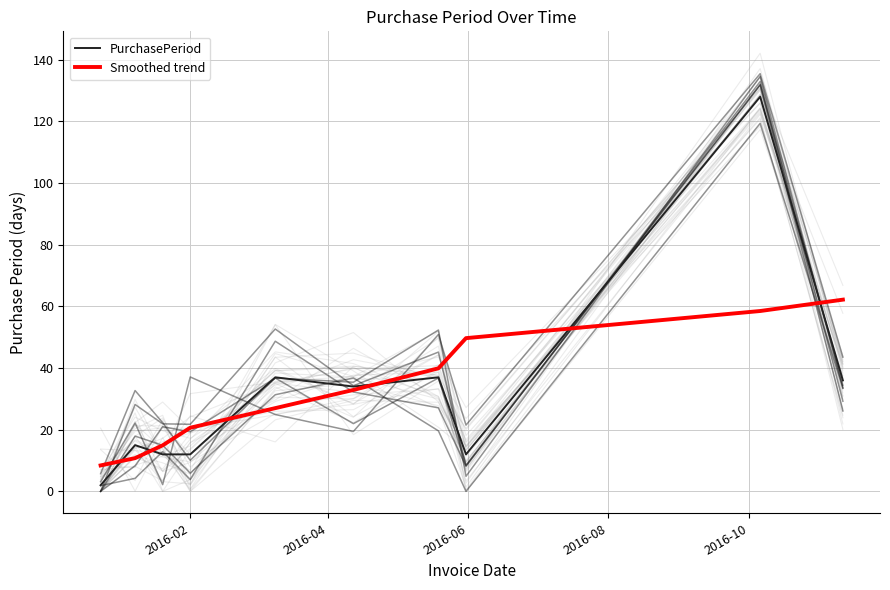

At how many categories does at least one series exceed 34?

5